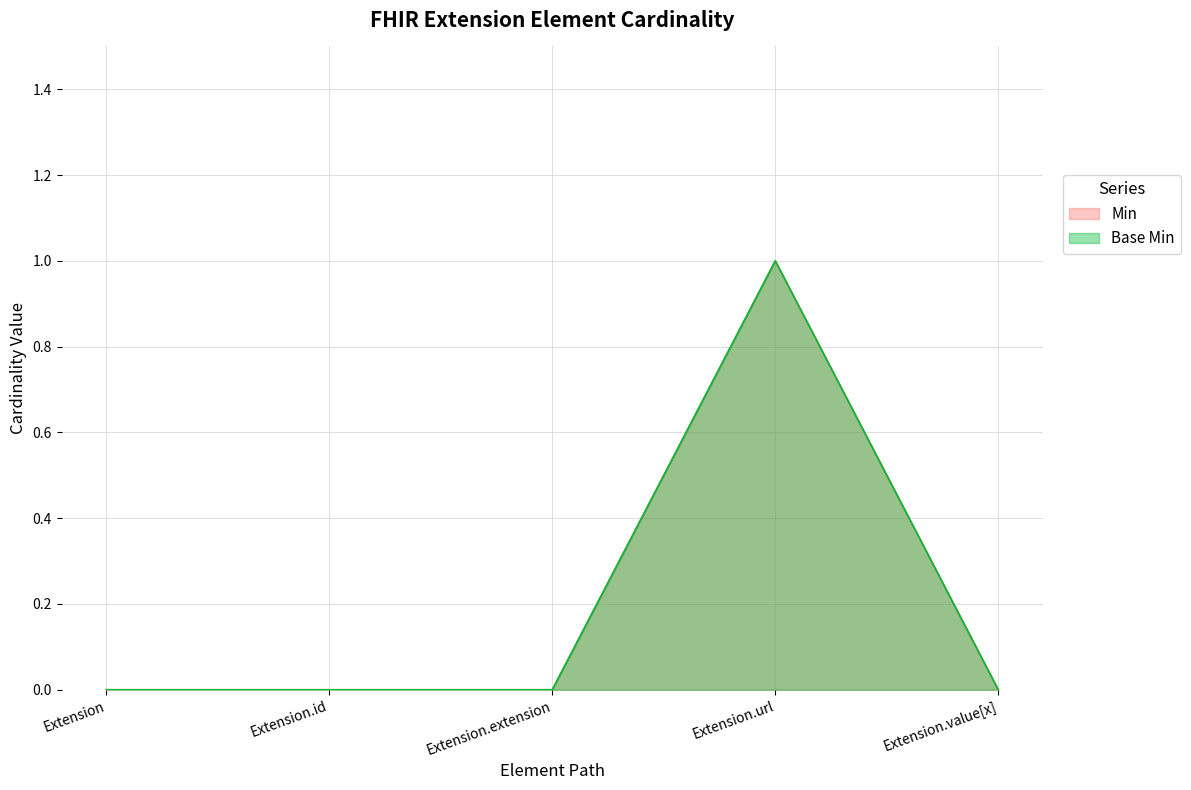

How many interior local peaks does the Base Min series have?

1